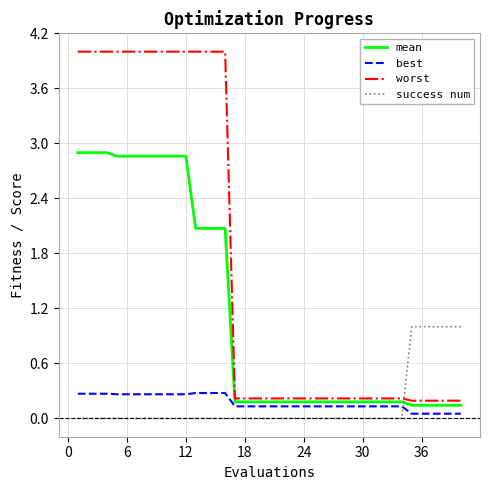

What is the greatest value displayed?

4.0